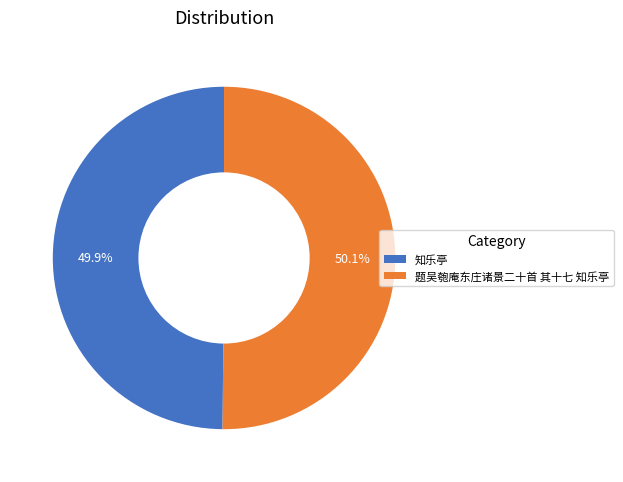

The 题吴匏庵东庄诸景二十首 其十七 知乐亭 slice represents 50% of the pie. True or false?

True